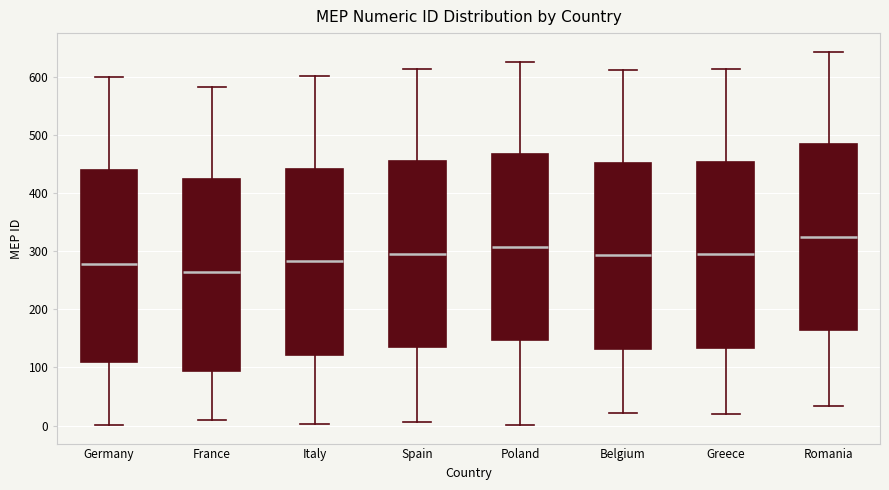

Where is the upper edge of the box for Greece on the y-axis? The values are not printed on the chart, so give them approximately, as read against the axis.

450